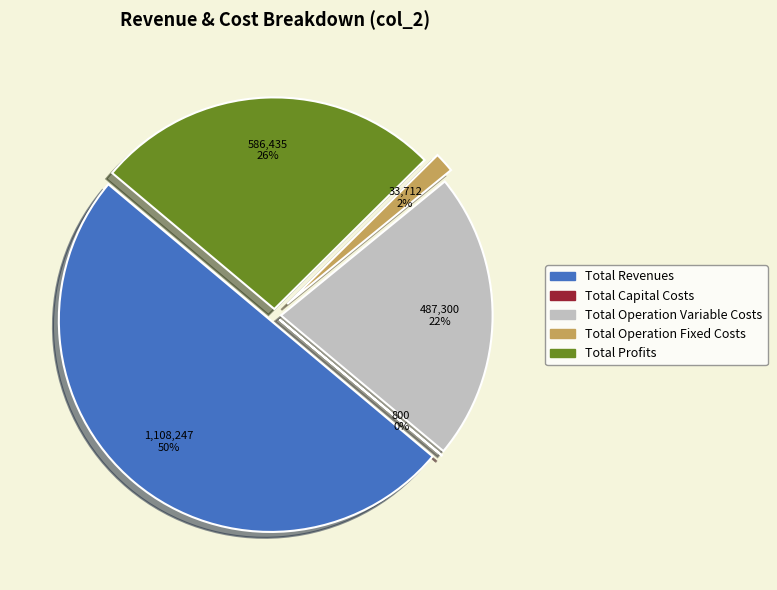

How many segments does this pie chart have?

5